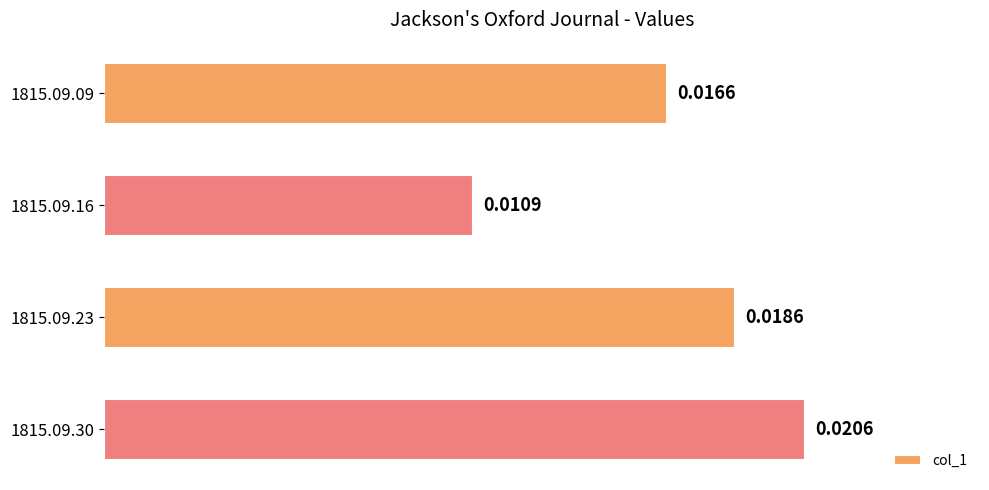

Which has a higher value, 1815.09.30 or 1815.09.09?

1815.09.30